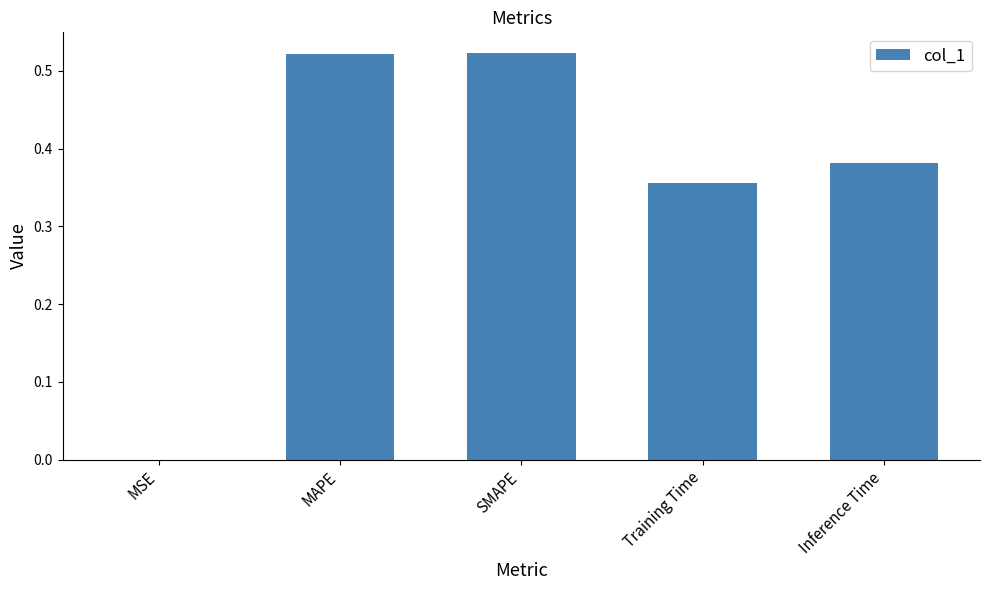

What is the sum of all values?

1.8